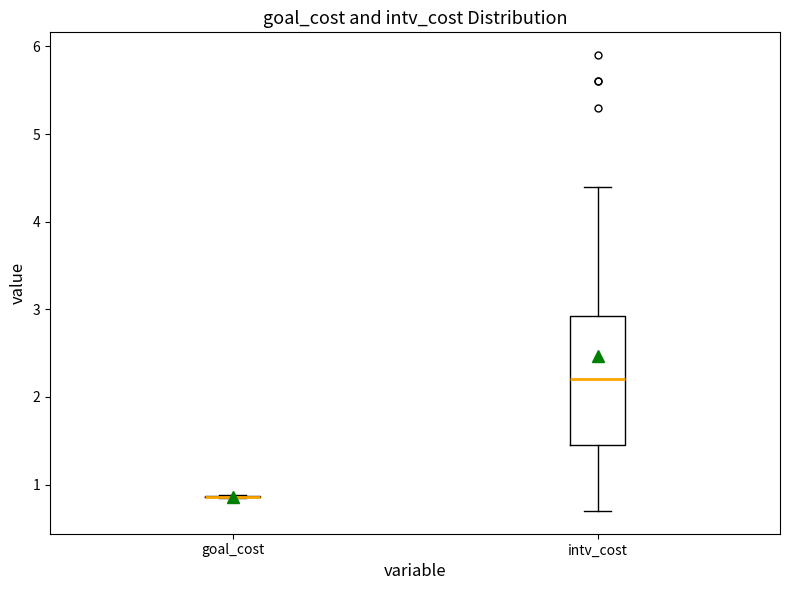

Reading left to right, transcribe this box plot: for each box, give where its median line is, the range the box spans, and where its two whiskers end, as read against the y-axis. The values are not printed on the chart, so give them approximately, as read against the axis.

goal_cost: box collapsed to a line at 0.9, whiskers 0.9 to 0.9
intv_cost: median 2.2, box 1.5 to 2.9, whiskers 0.7 to 4.4